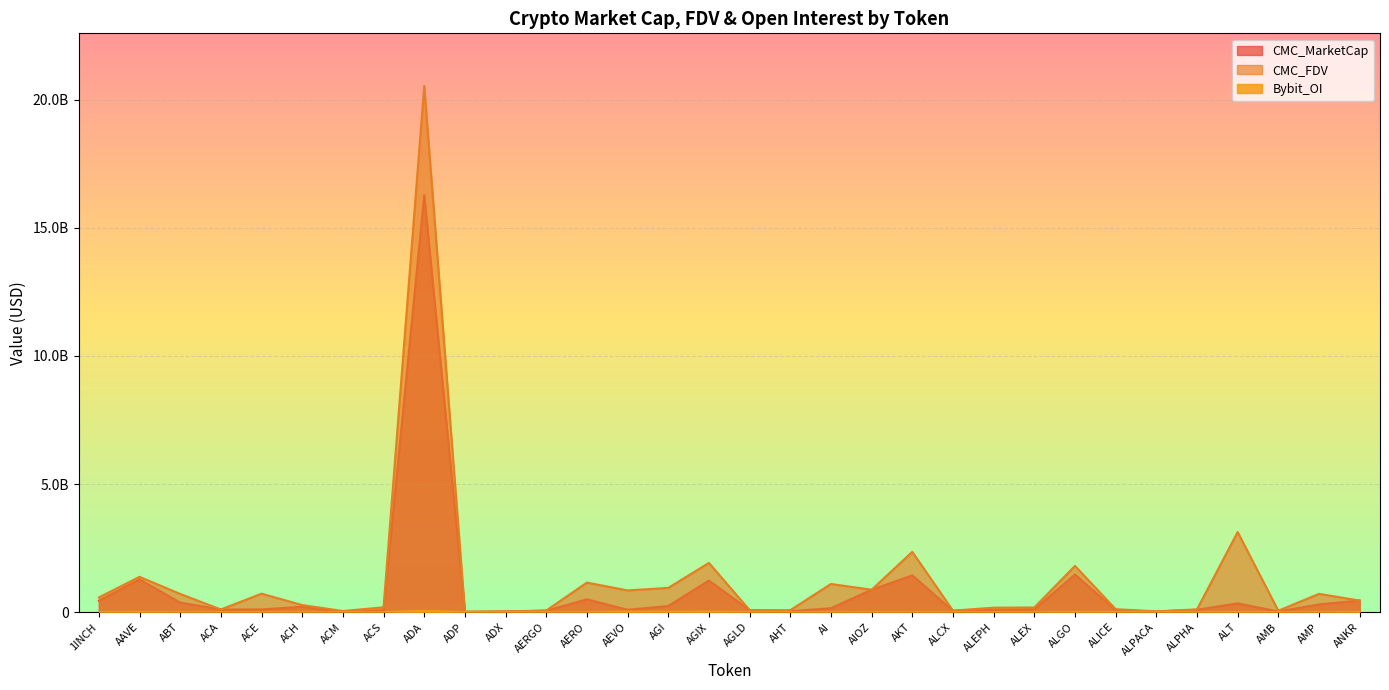

What is the sum of the CMC_FDV values at AKT and AERGO?

2418202335.9